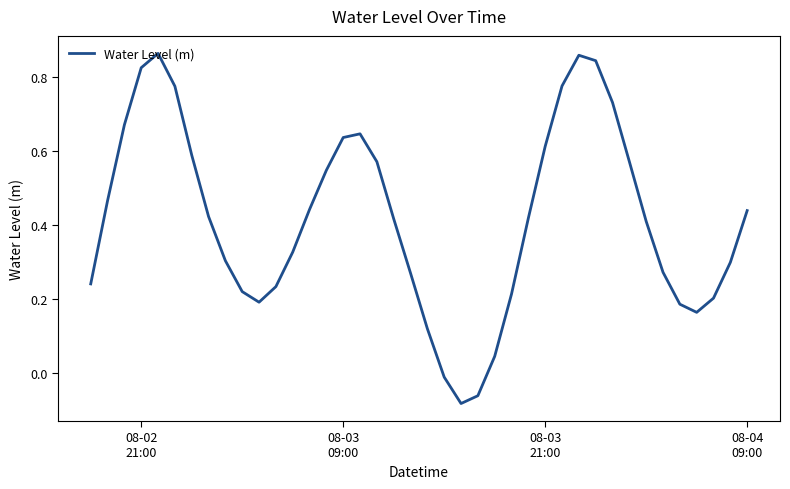

How many lines are shown in the chart?

1